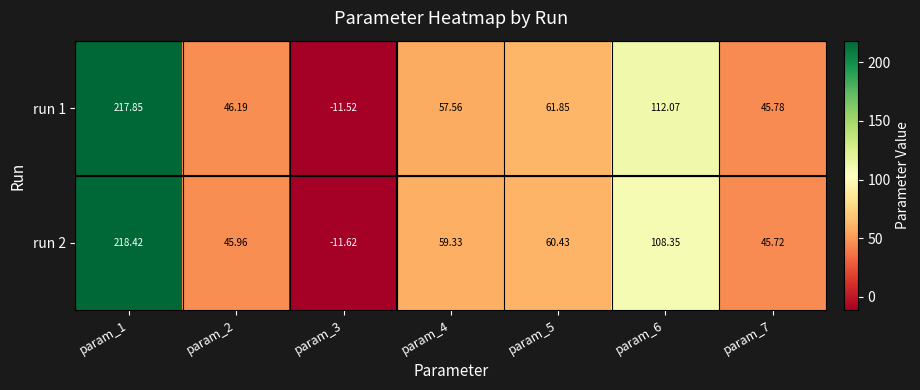

Is the value of run 2 at param_3 greater than the value of run 1 at param_2?

No